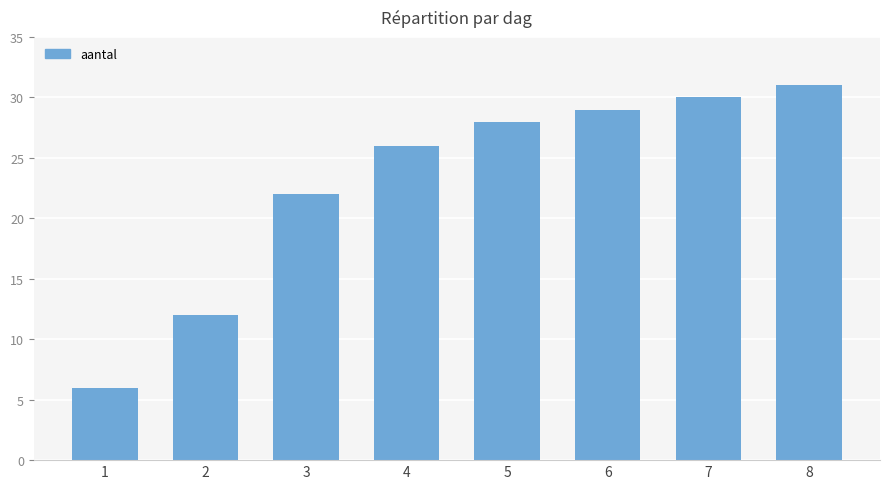

What is the maximum value shown in the chart?

31